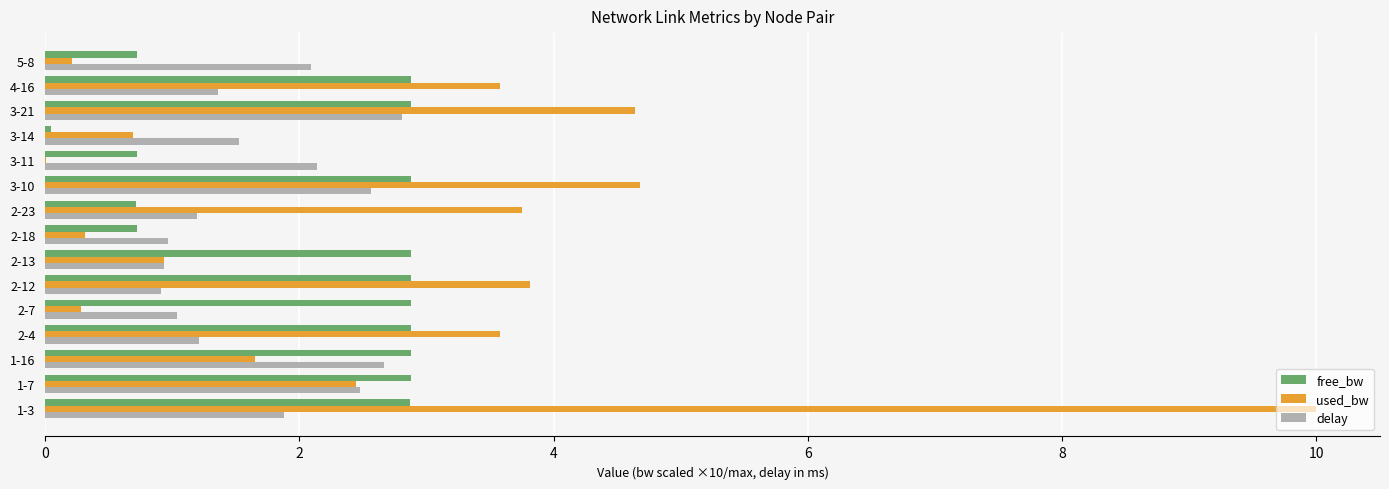

Between 1-7 and 3-21, which series saw the biggest shift?

used_bw